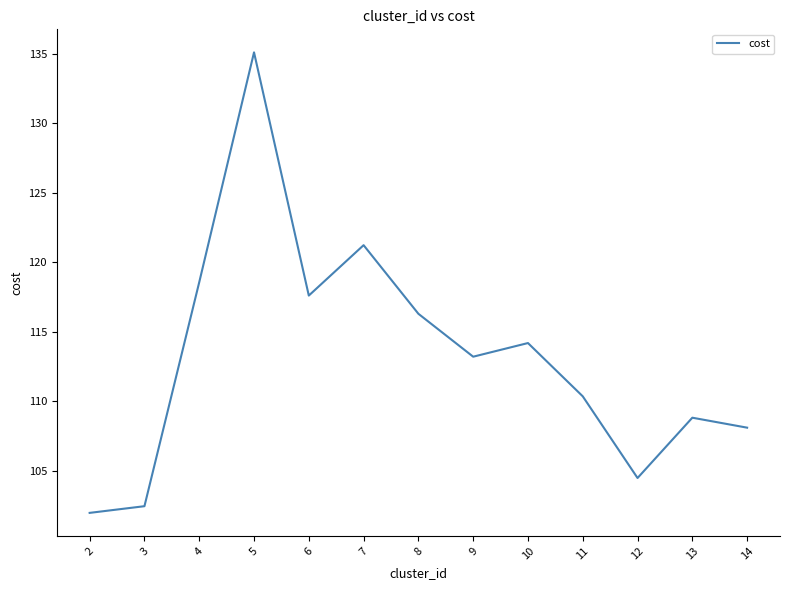

Rank the categories by value from lowest to highest.

2, 3, 12, 14, 13, 11, 9, 10, 8, 6, 4, 7, 5